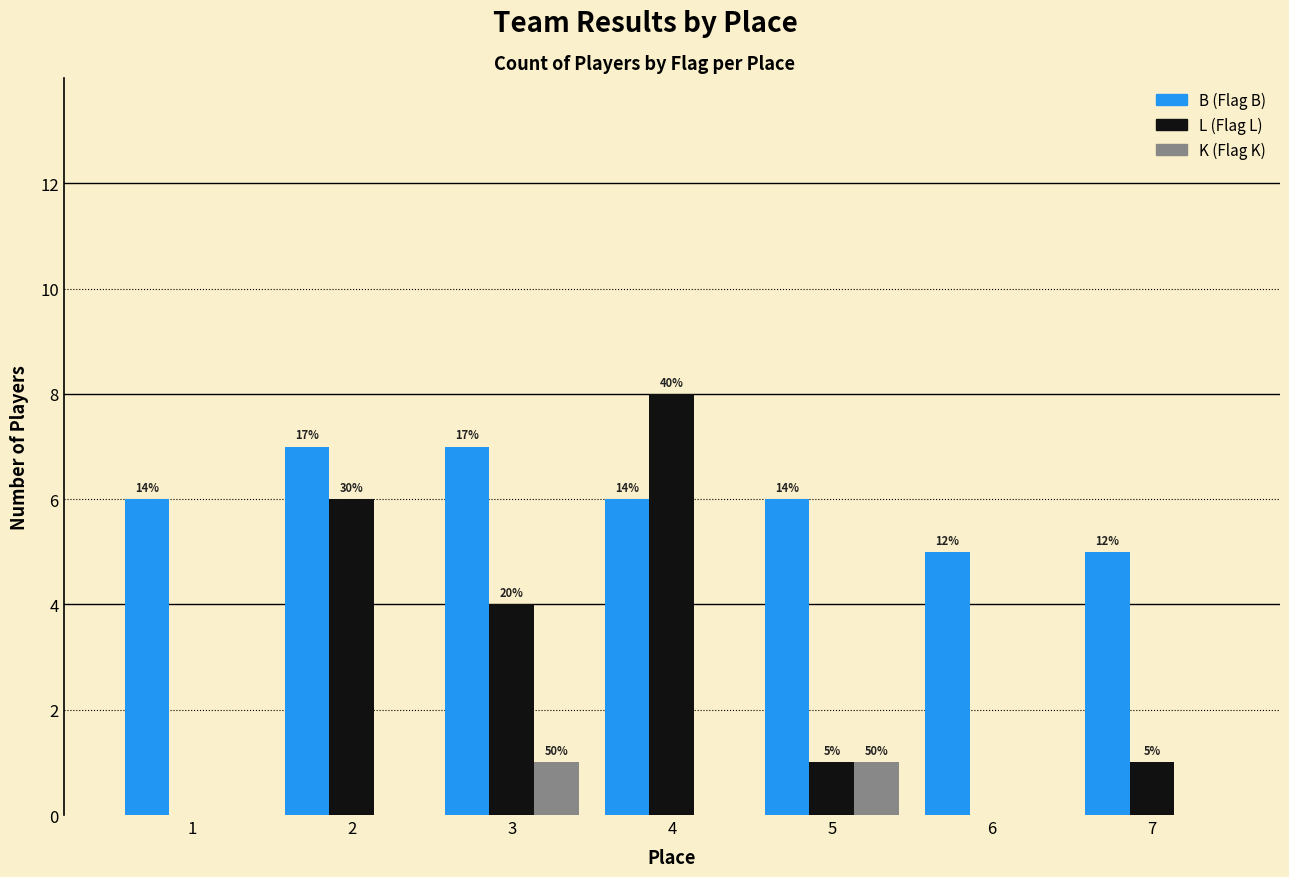

Are the bars horizontal?

No